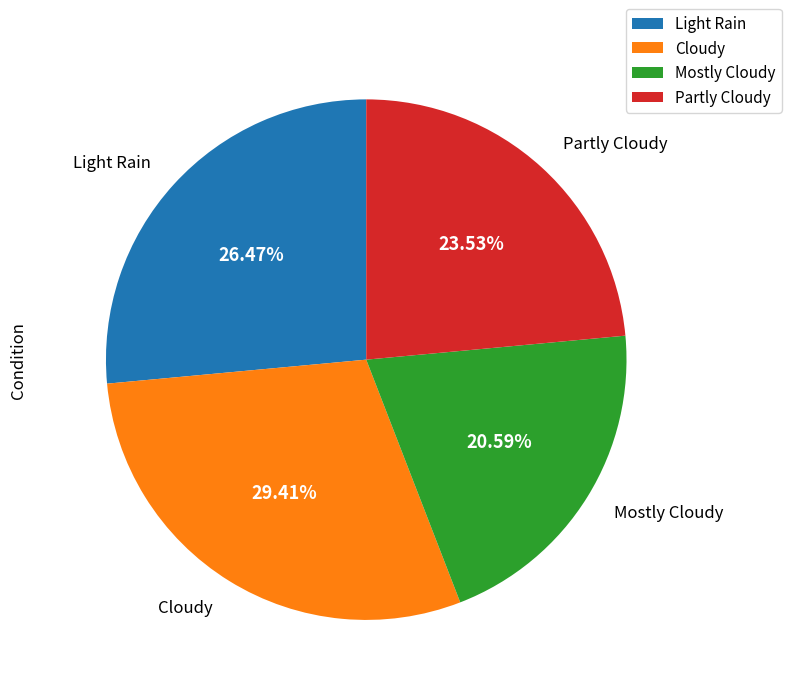

True or false: Light Rain accounts for 26% of the total.

True